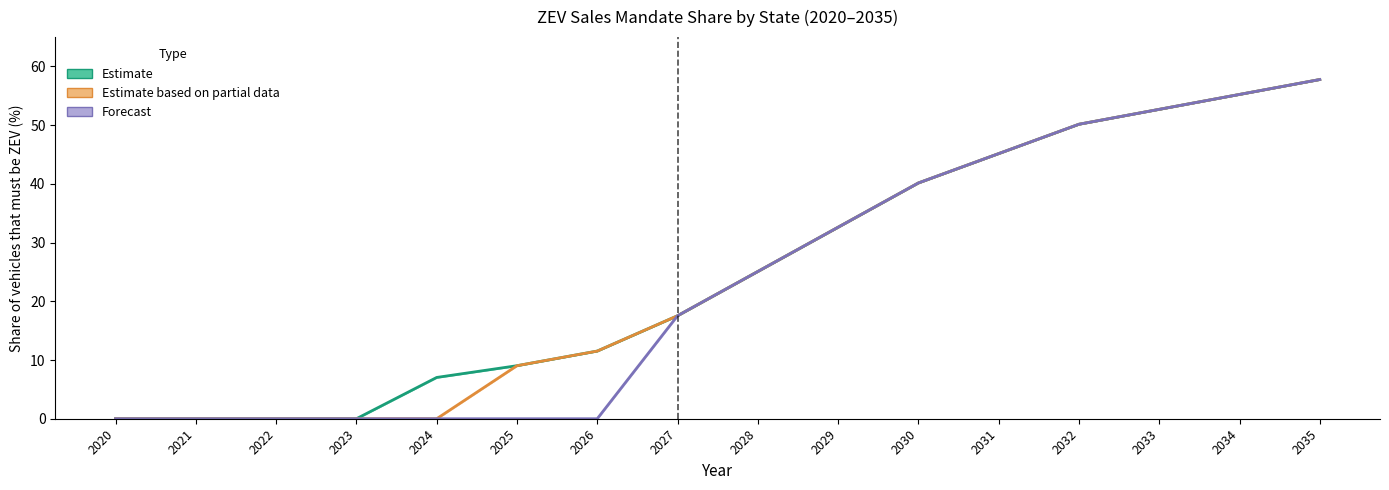

What are all the series names shown in the legend?

Estimate, Estimate based on partial data, Forecast